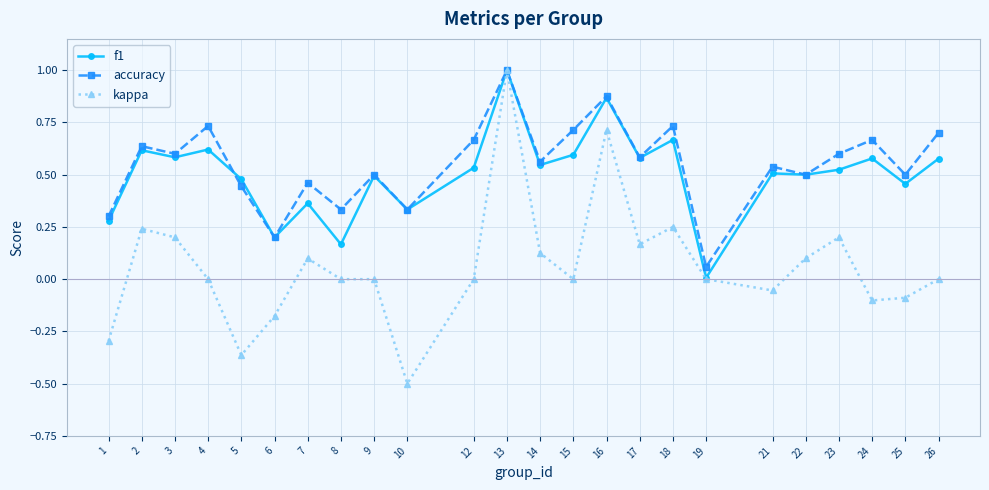

True or false: kappa has more than 0 points higher than both neighbors.

True